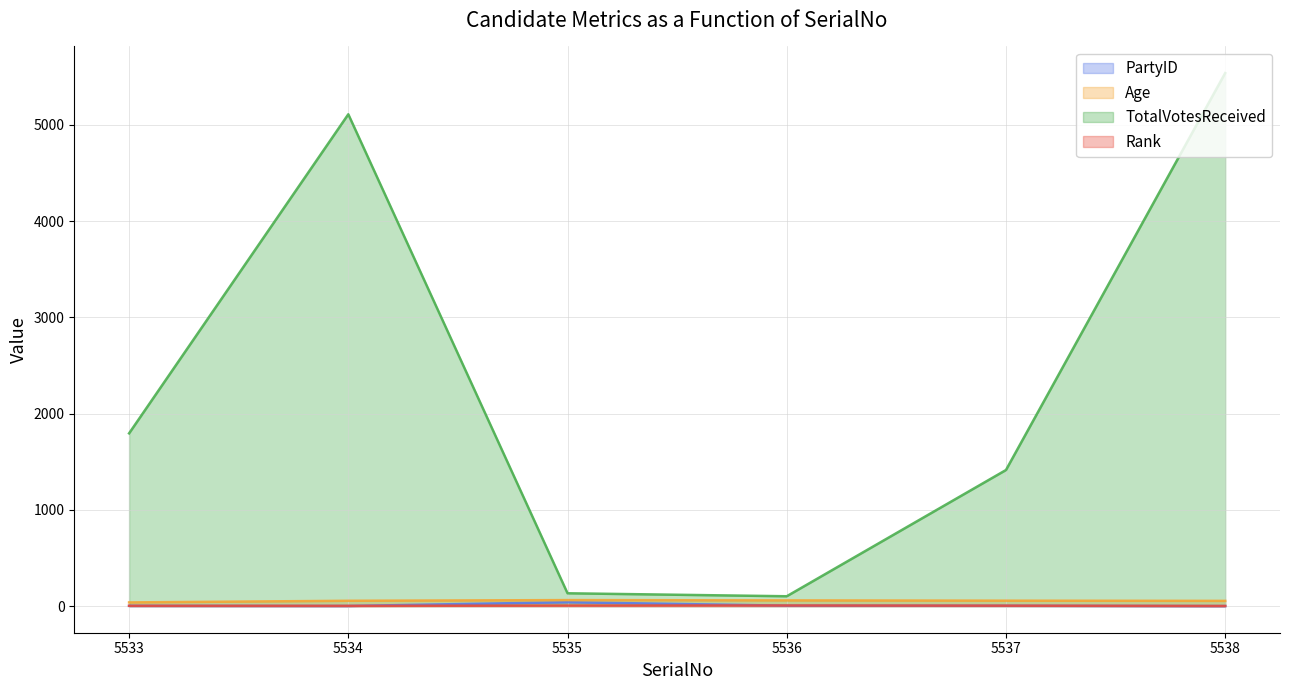

How many distinct data groups are displayed?

4